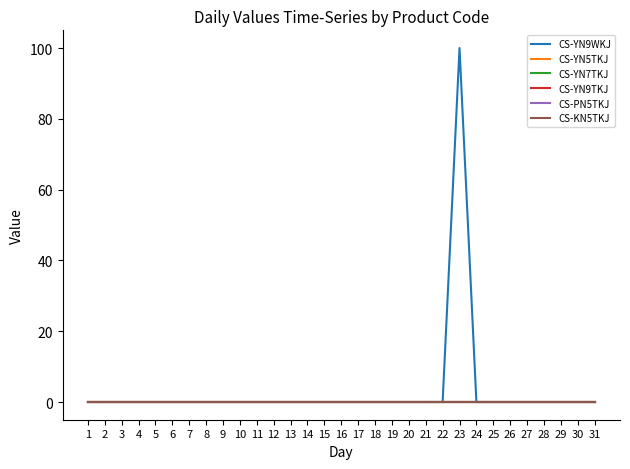

Does the chart have visible grid lines?

No